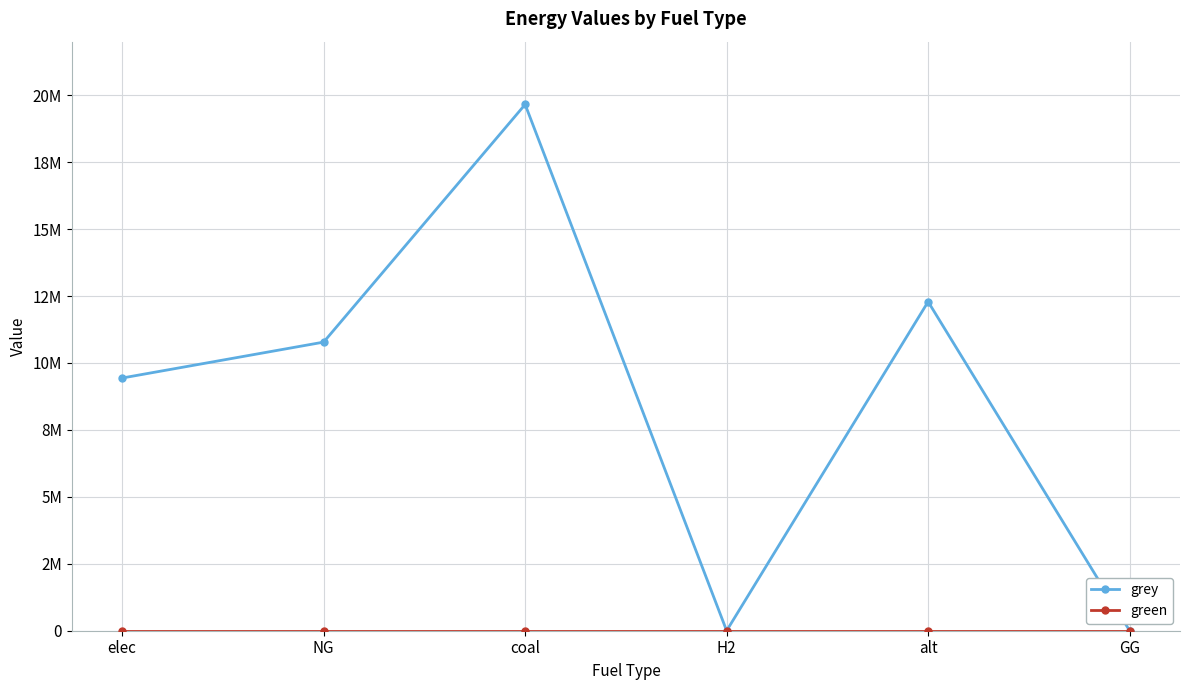

What is the average value of the grey series?

8693325.0